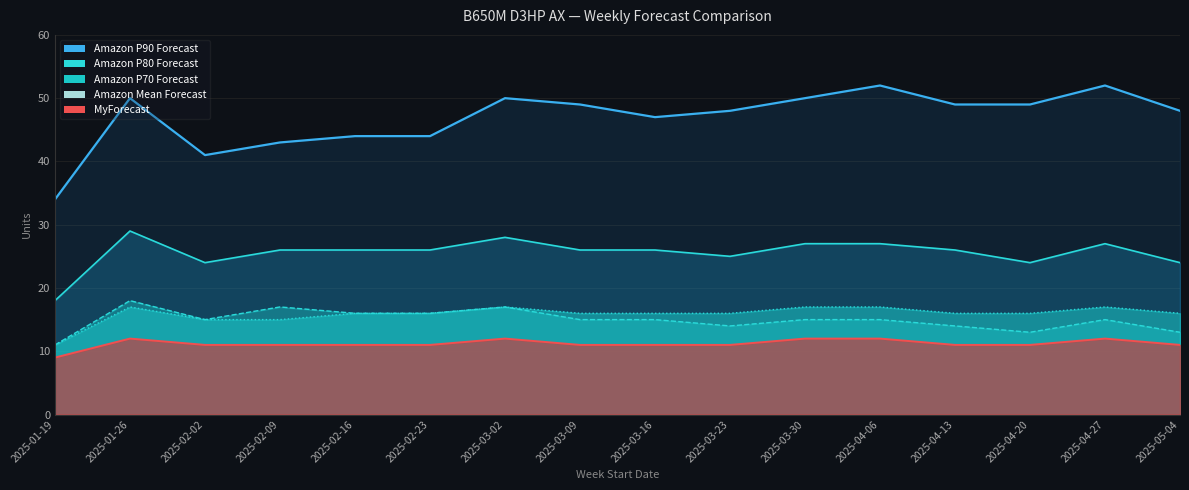

Reading left to right, what are all the values shown in this chart?

Amazon P90 Forecast: 34	50	41	43	44	44	50	49	47	48	50	52	49	49	52	48
Amazon P80 Forecast: 18	29	24	26	26	26	28	26	26	25	27	27	26	24	27	24
Amazon P70 Forecast: 11	18	15	17	16	16	17	15	15	14	15	15	14	13	15	13
Amazon Mean Forecast: 11	17	15	15	16	16	17	16	16	16	17	17	16	16	17	16
MyForecast: 9	12	11	11	11	11	12	11	11	11	12	12	11	11	12	11